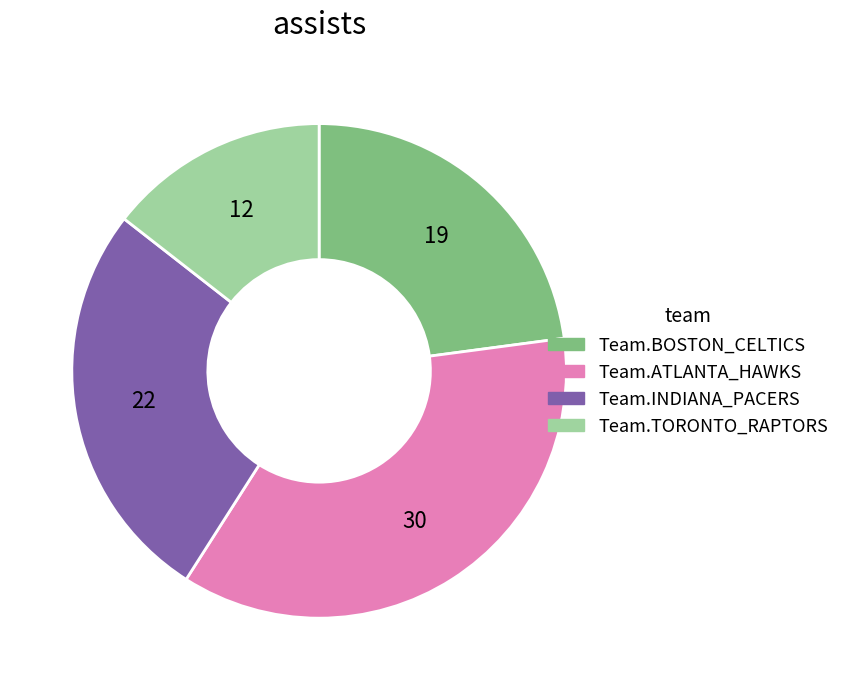

Combined, do Team.ATLANTA_HAWKS and Team.BOSTON_CELTICS account for over 50%?

Yes